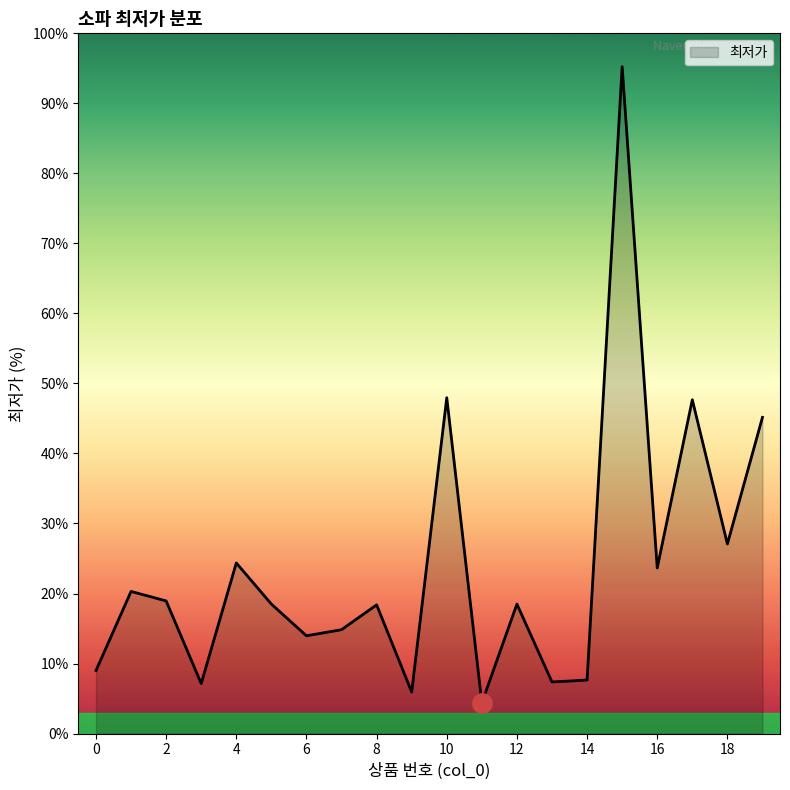

How many lines are shown in the chart?

1